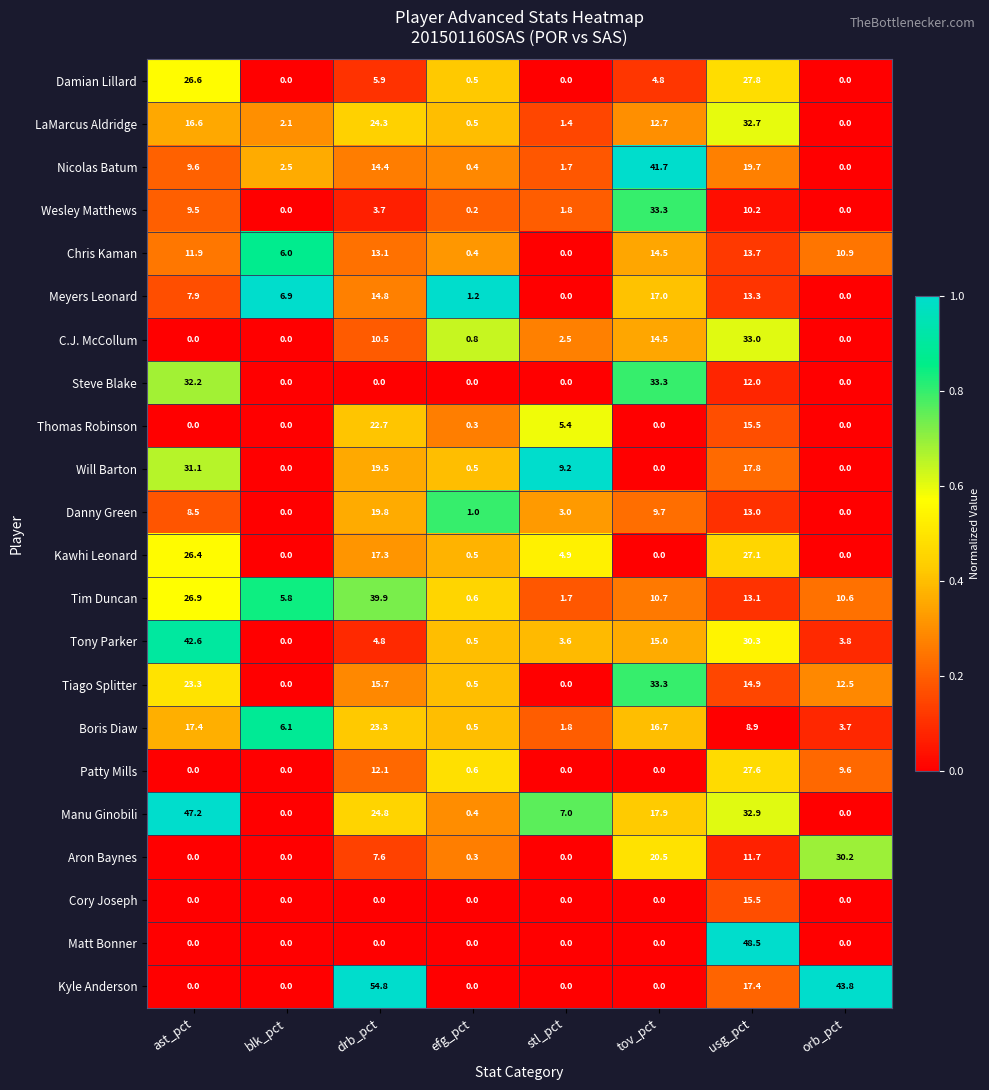

At which label is Thomas Robinson closest to 11?

usg_pct